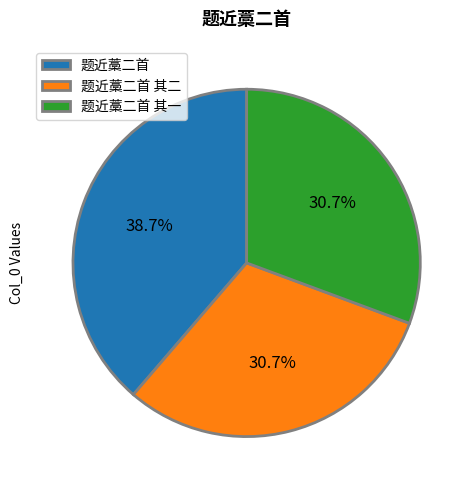

Is there a majority slice in this chart?

No